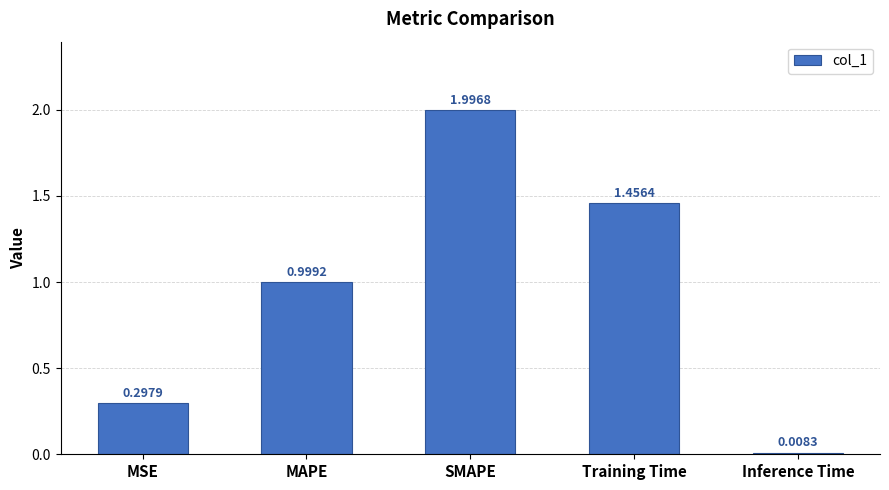

What is the label of the 2nd bar from the left?

MAPE